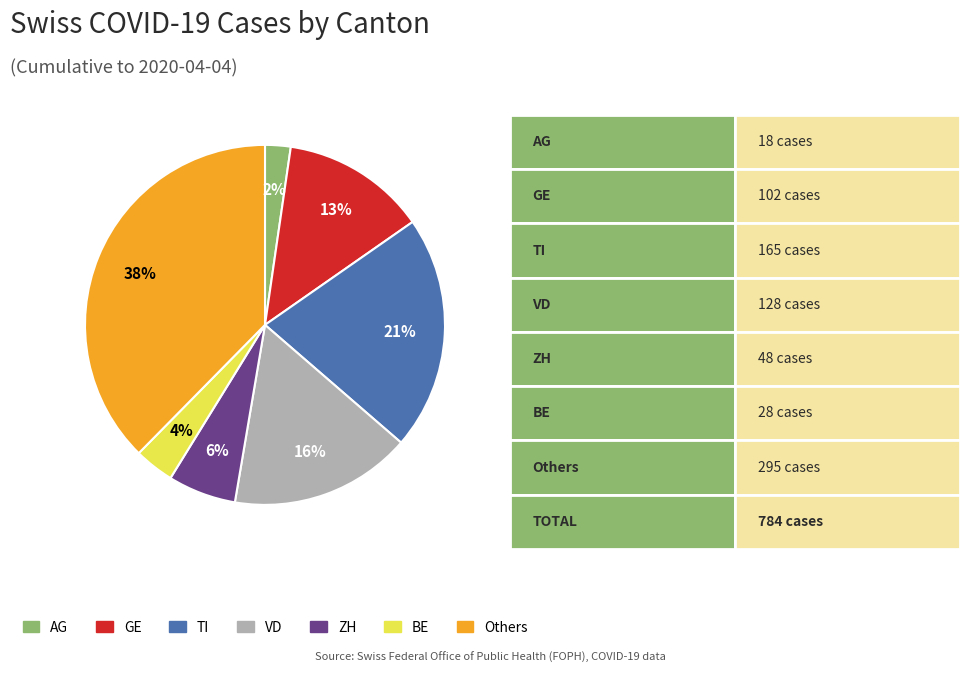

Combined, do ZH and Others account for over 50%?

No